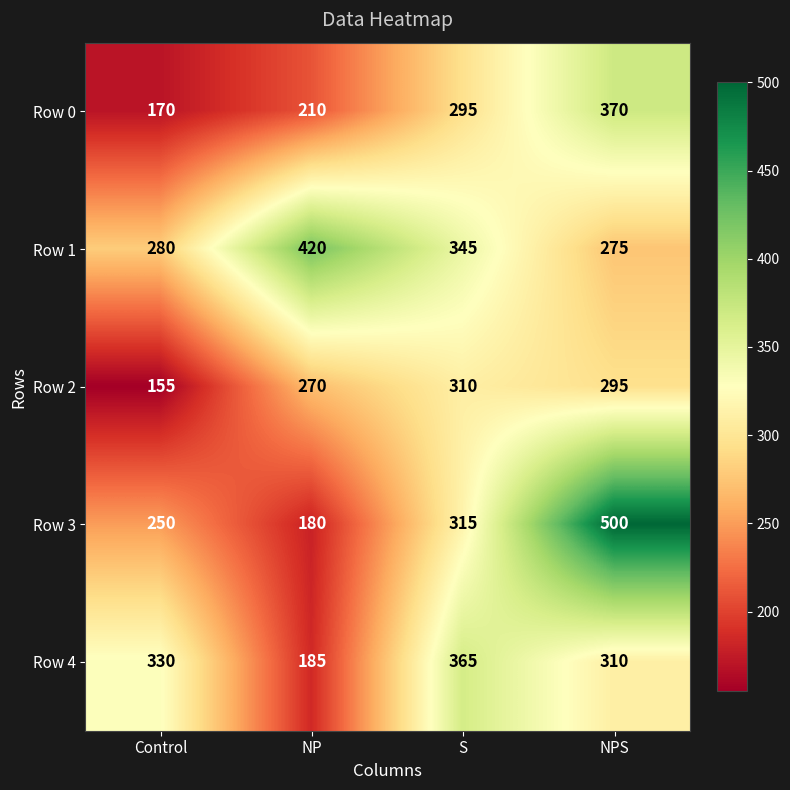

Reading left to right, transcribe all the data shown in this chart.

Row 0: 170	210	295	370
Row 1: 280	420	345	275
Row 2: 155	270	310	295
Row 3: 250	180	315	500
Row 4: 330	185	365	310